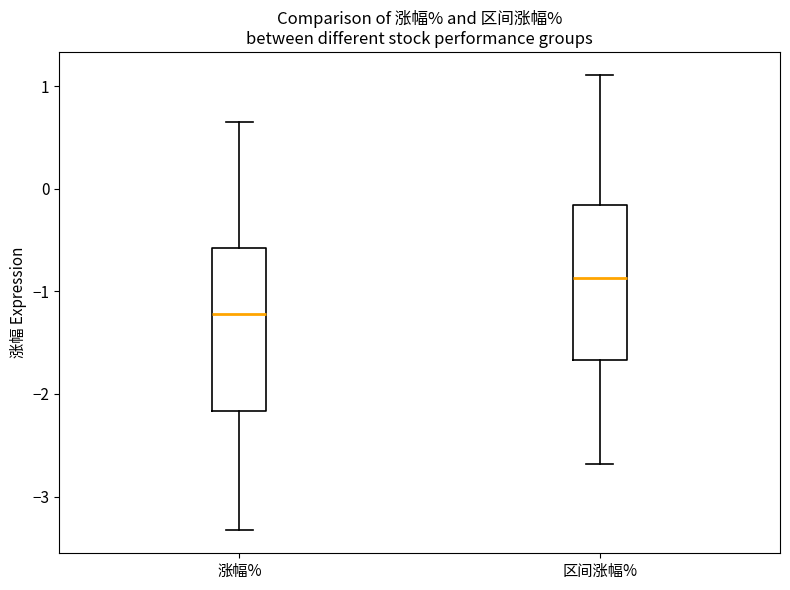

Which box has the highest median line?

区间涨幅%